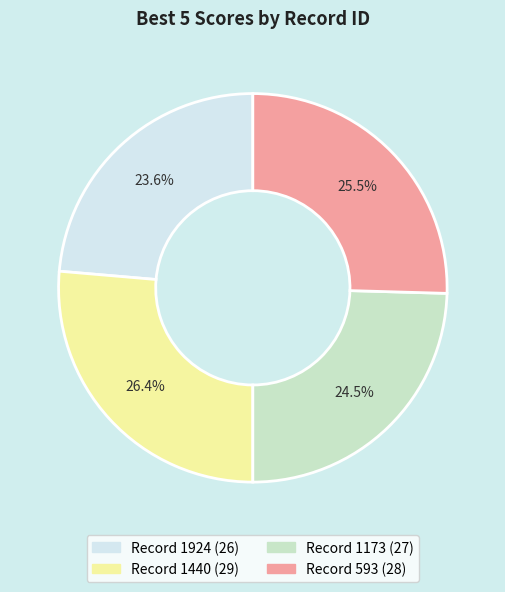

Is there any slice that represents more than half of the pie?

No